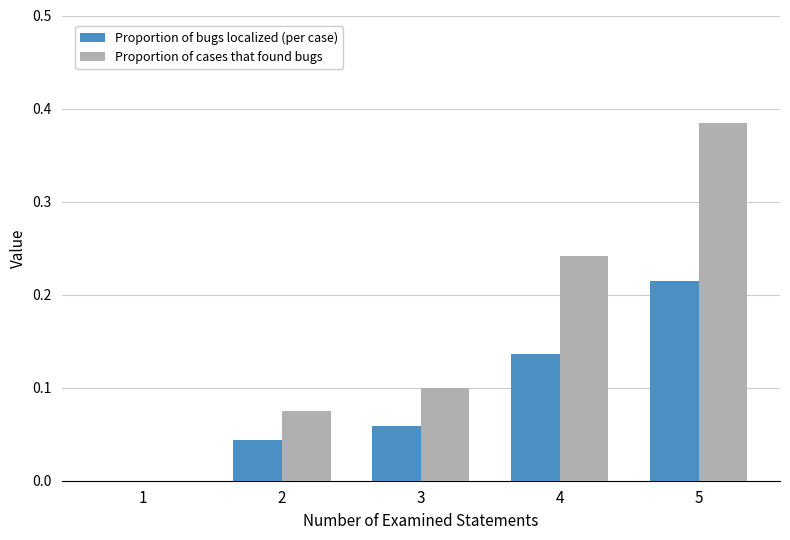

How many values in Proportion of bugs localized (per case) are above zero?

4